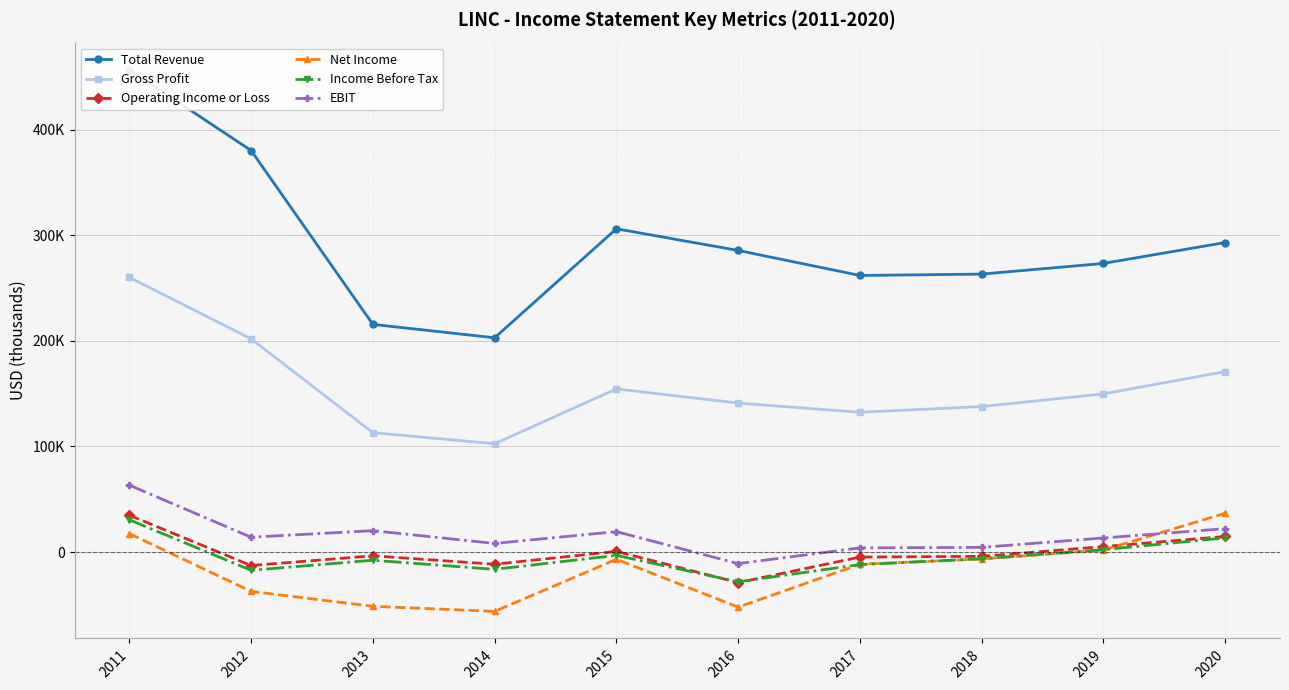

At which label does EBIT reach its minimum?

2016